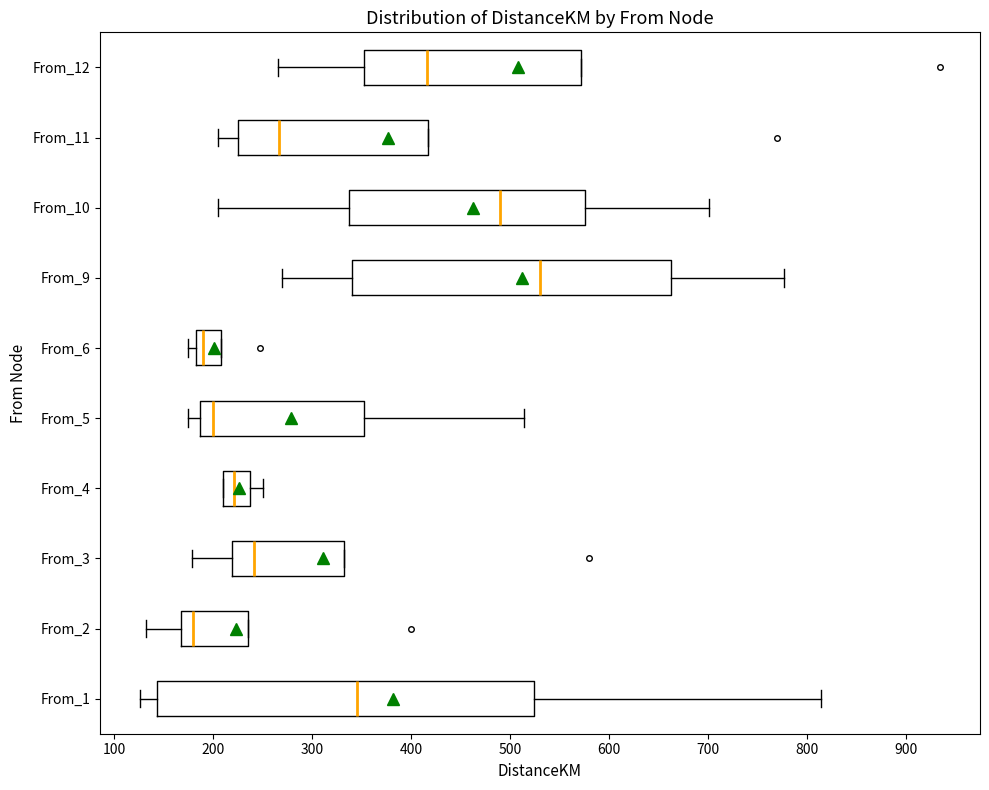

Which box has the furthest to the right median line?

From_9